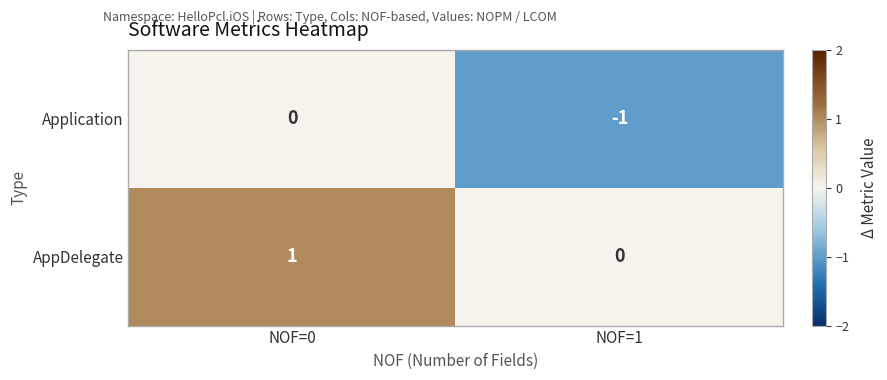

At which category does the chart reach its peak across all series?

NOF=0